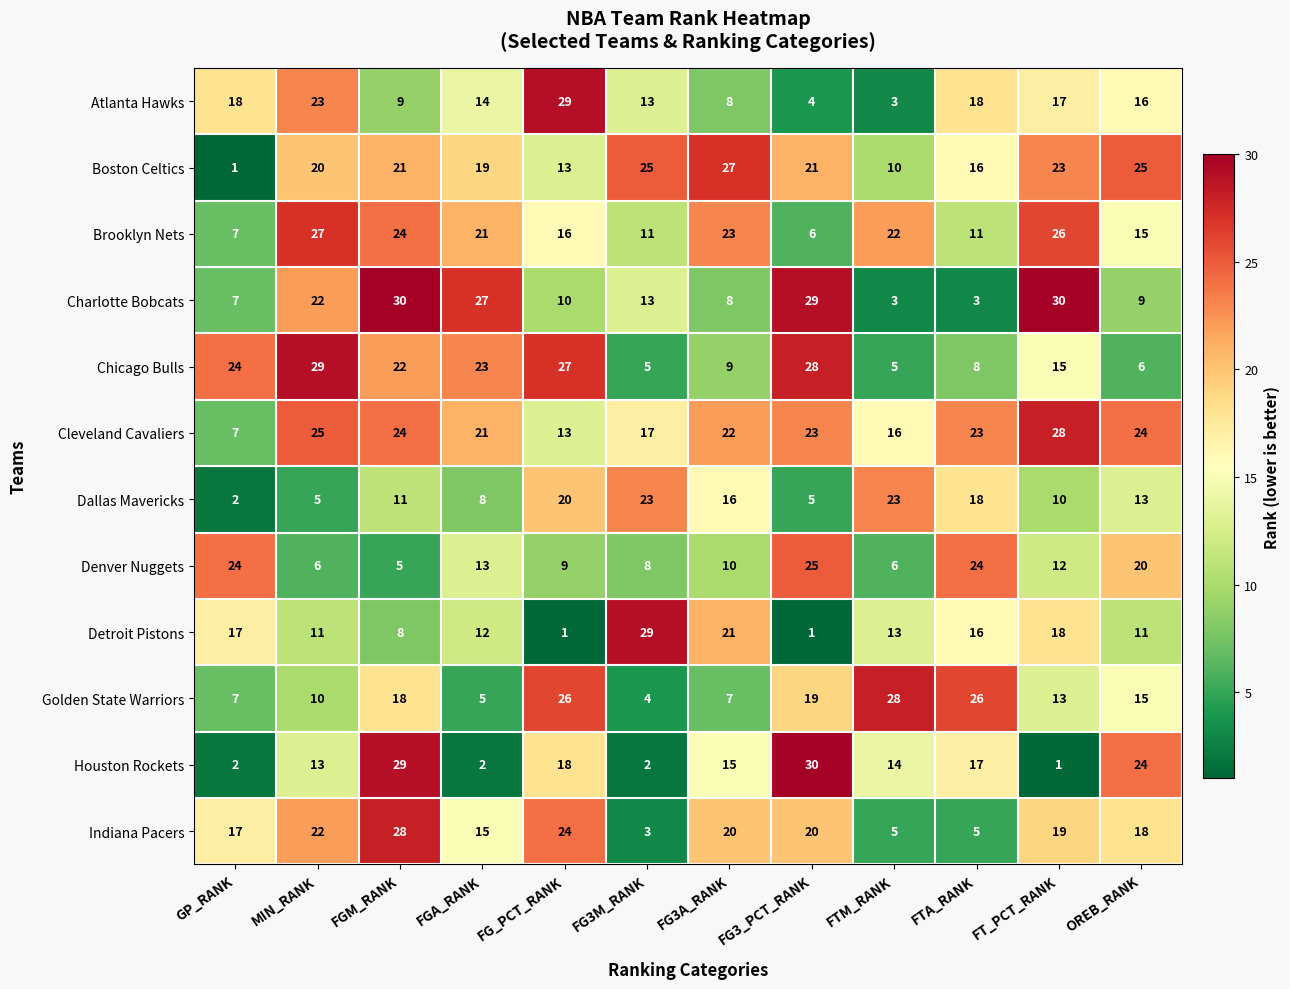

What is the maximum value shown in the chart?

30